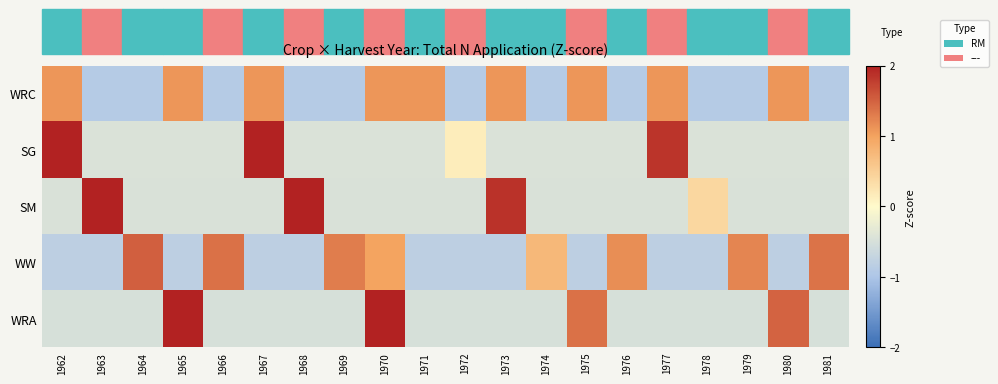

Reading left to right, what are all the values shown in this chart?

WRC: 1962=1.1	1963=-0.9	1964=-0.9	1965=1.1	1966=-0.9	1967=1.1	1968=-0.9	1969=-0.9	1970=1.1	1971=1.1	1972=-0.9	1973=1.1	1974=-0.9	1975=1.1	1976=-0.9	1977=1.1	1978=-0.9	1979=-0.9	1980=1.1	1981=-0.9
SG: 1962=2.6	1963=-0.4	1964=-0.4	1965=-0.4	1966=-0.4	1967=2.5	1968=-0.4	1969=-0.4	1970=-0.4	1971=-0.4	1972=0.1	1973=-0.4	1974=-0.4	1975=-0.4	1976=-0.4	1977=1.9	1978=-0.4	1979=-0.4	1980=-0.4	1981=-0.4
SM: 1962=-0.5	1963=2.8	1964=-0.5	1965=-0.5	1966=-0.5	1967=-0.5	1968=2.2	1969=-0.5	1970=-0.5	1971=-0.5	1972=-0.5	1973=1.9	1974=-0.5	1975=-0.5	1976=-0.5	1977=-0.5	1978=0.4	1979=-0.5	1980=-0.5	1981=-0.5
WW: 1962=-0.8	1963=-0.8	1964=1.5	1965=-0.8	1966=1.4	1967=-0.8	1968=-0.8	1969=1.3	1970=1.0	1971=-0.8	1972=-0.8	1973=-0.8	1974=0.8	1975=-0.8	1976=1.2	1977=-0.8	1978=-0.8	1979=1.2	1980=-0.8	1981=1.4
WRA: 1962=-0.5	1963=-0.5	1964=-0.5	1965=2.5	1966=-0.5	1967=-0.5	1968=-0.5	1969=-0.5	1970=2.5	1971=-0.5	1972=-0.5	1973=-0.5	1974=-0.5	1975=1.4	1976=-0.5	1977=-0.5	1978=-0.5	1979=-0.5	1980=1.5	1981=-0.5